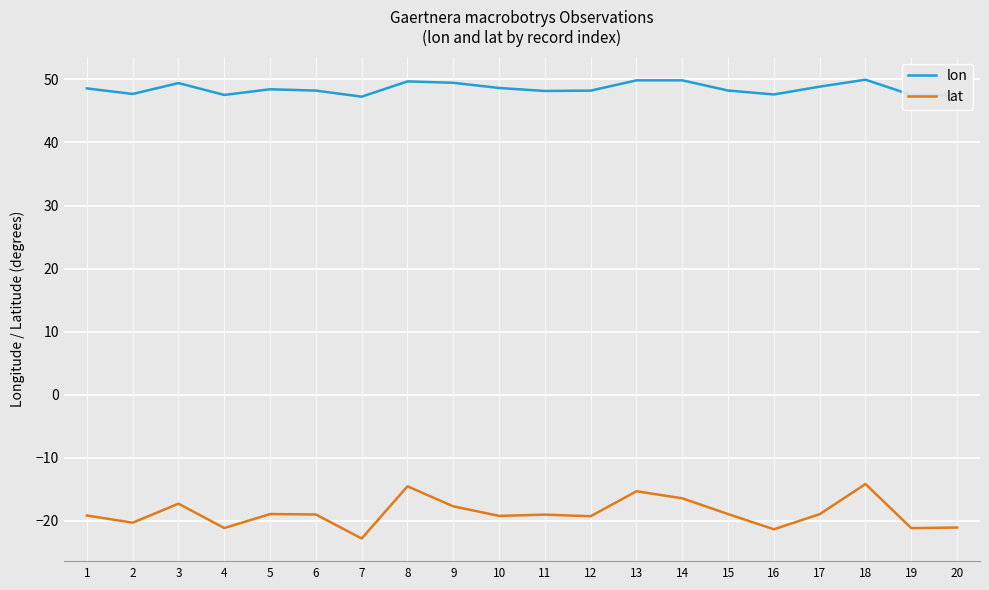

Rank the series by their average value, from lowest to highest.

lat, lon